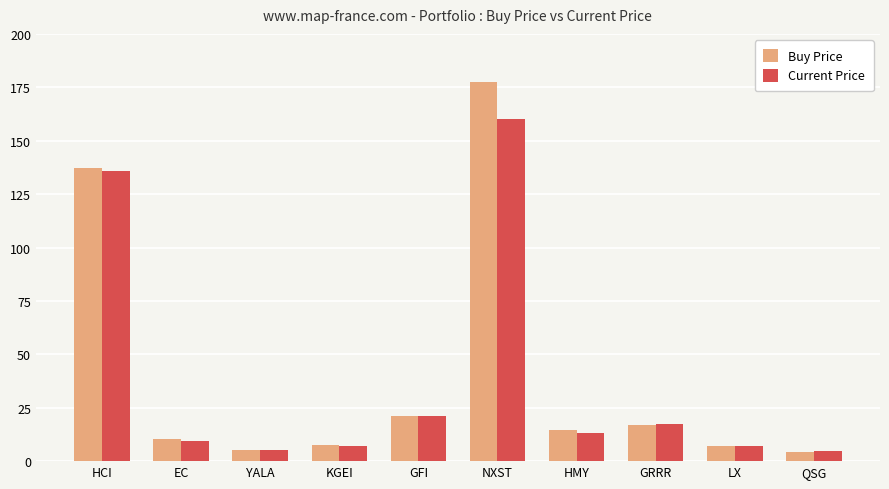

What is the difference between the maximum and minimum values in the Current Price series?

155.5